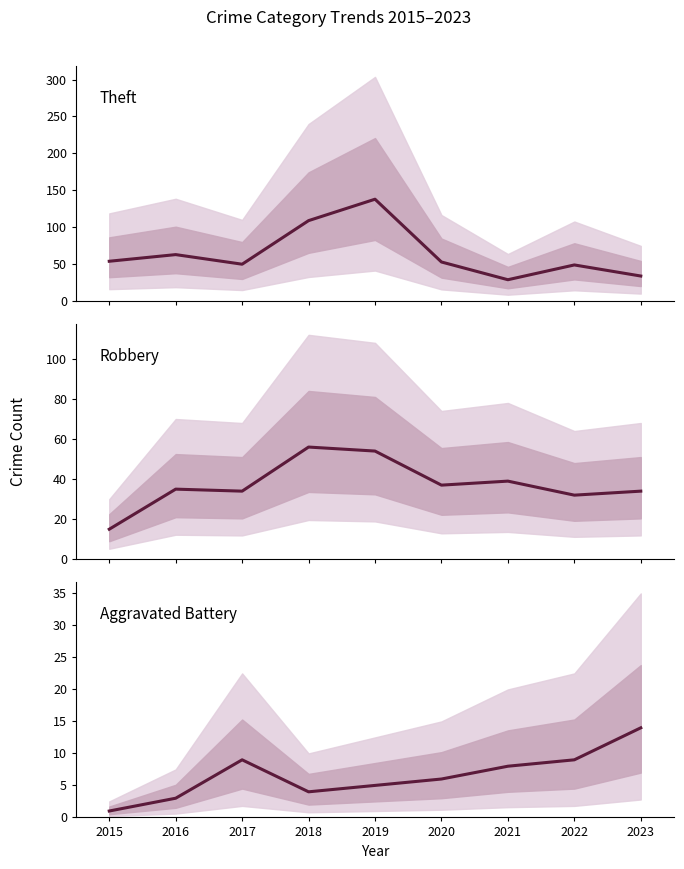

What are all the series names shown in the legend?

Theft, Robbery, Aggravated Battery